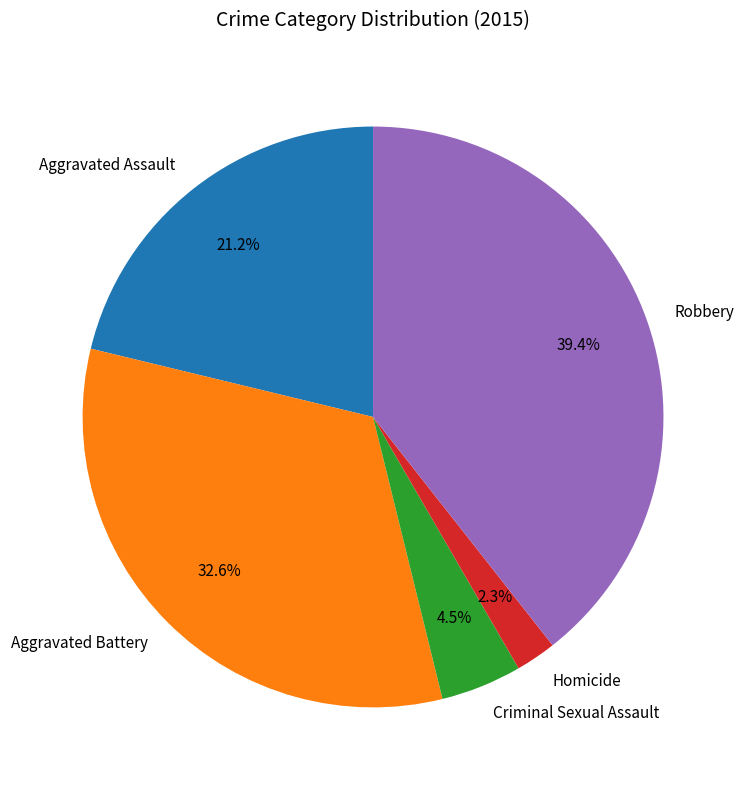

To the nearest percent, what portion does Homicide represent?

2%